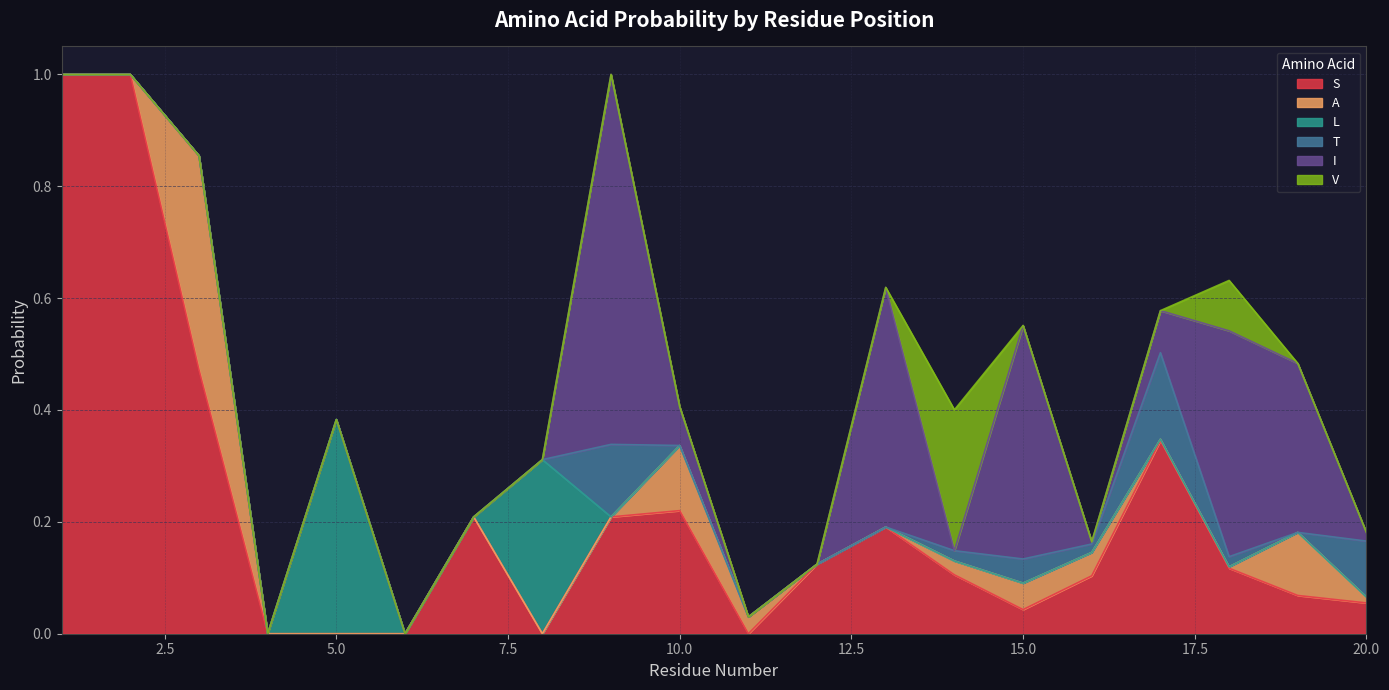

Is it true that L equals 0.0 at 17?

True